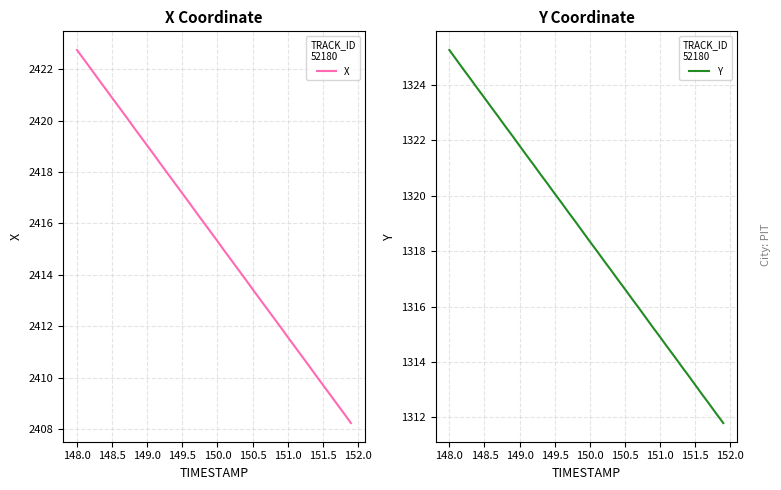

What are all the series names shown in the legend?

X, Y